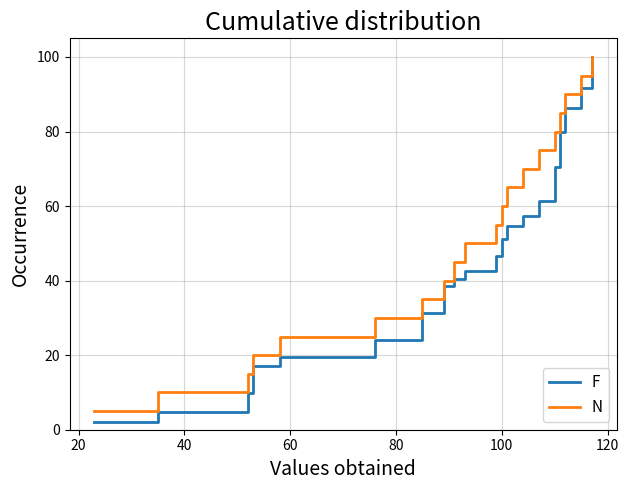

Reading right to left, list all the values displayed in this chart.

F: 100.0	91.7	86.3	79.8	70.5	61.4	57.3	54.6	51.3	46.6	42.5	40.5	38.6	31.4	23.9	19.5	17.1	9.9	4.8	2.0
N: 100.0	95.0	90.0	85.0	80.0	75.0	70.0	65.0	60.0	55.0	50.0	45.0	40.0	35.0	30.0	25.0	20.0	15.0	10.0	5.0